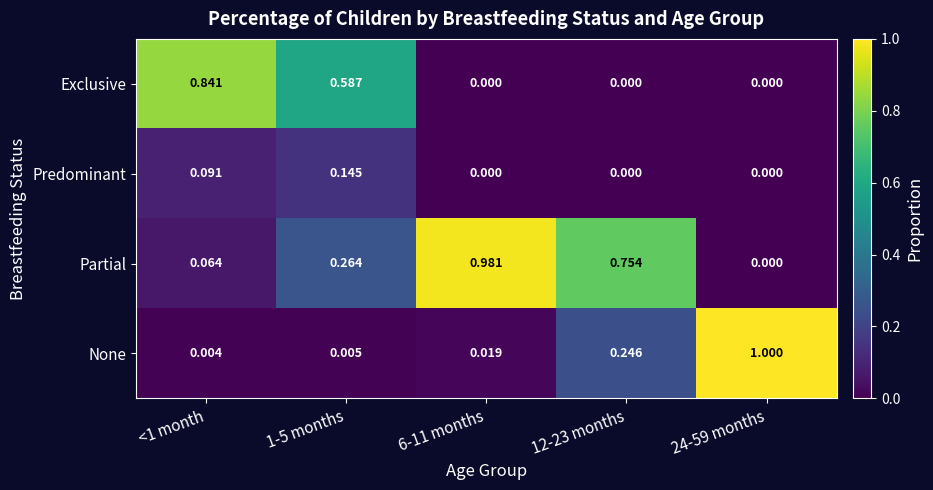

Count the number of data series in this chart.

4